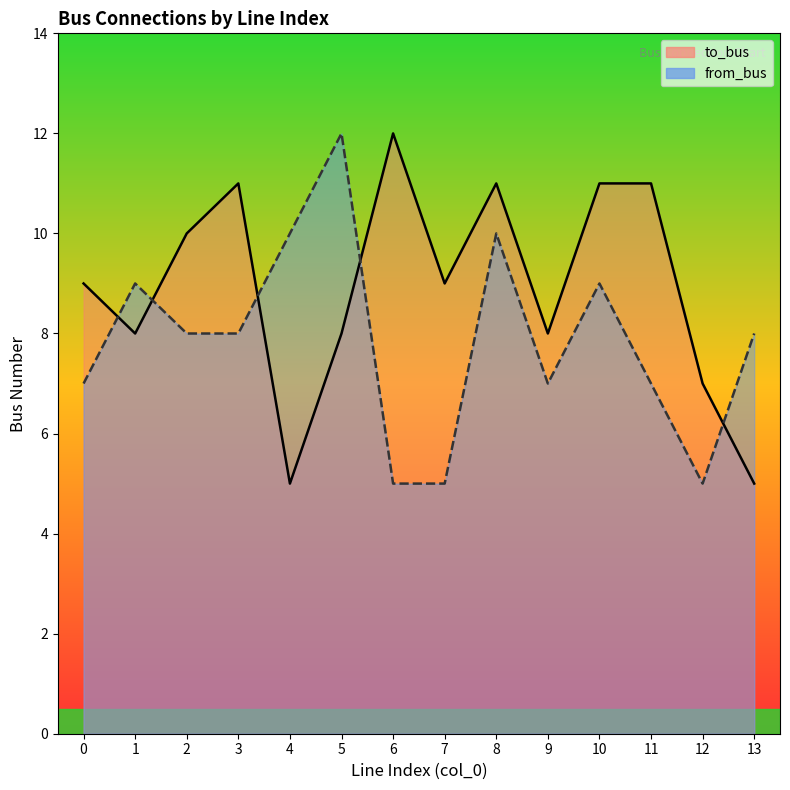

Which series has the largest total across all categories?

to_bus